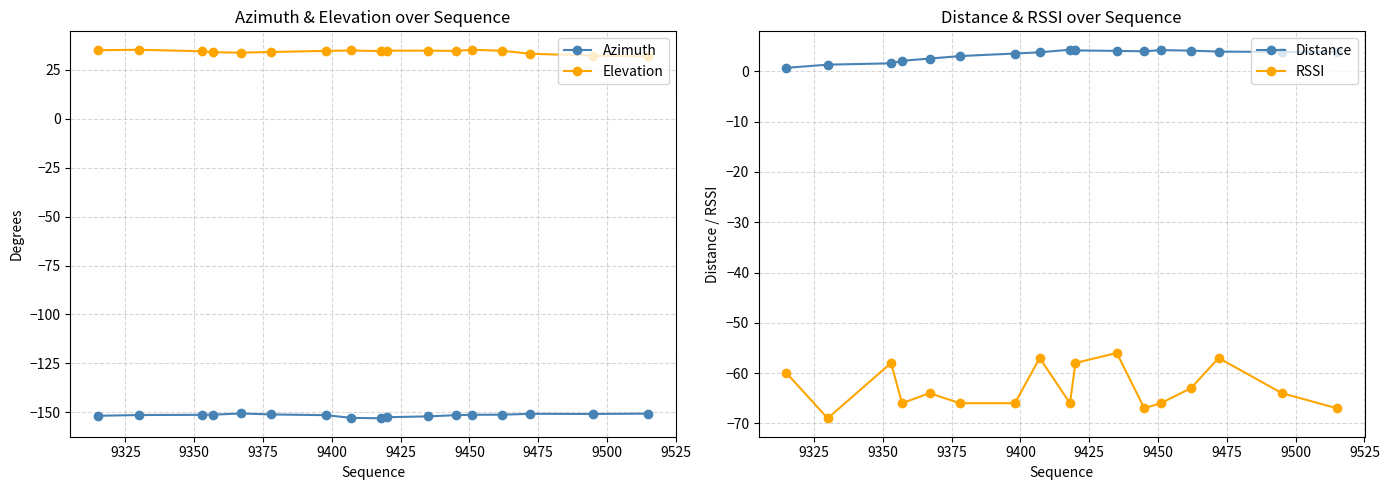

True or false: RSSI and Distance intersect in this chart.

False